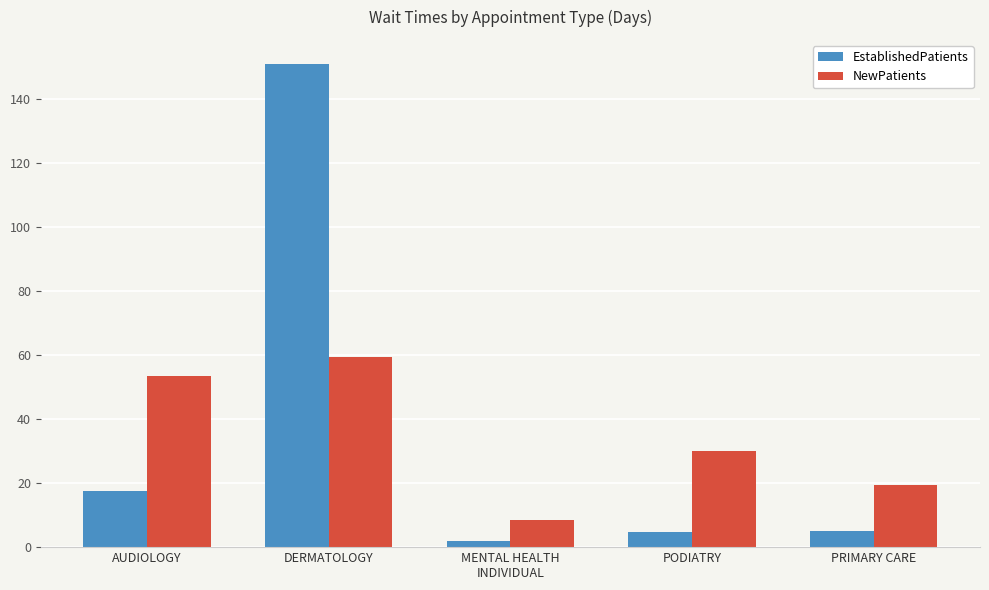

Which series has the widest spread of values?

EstablishedPatients